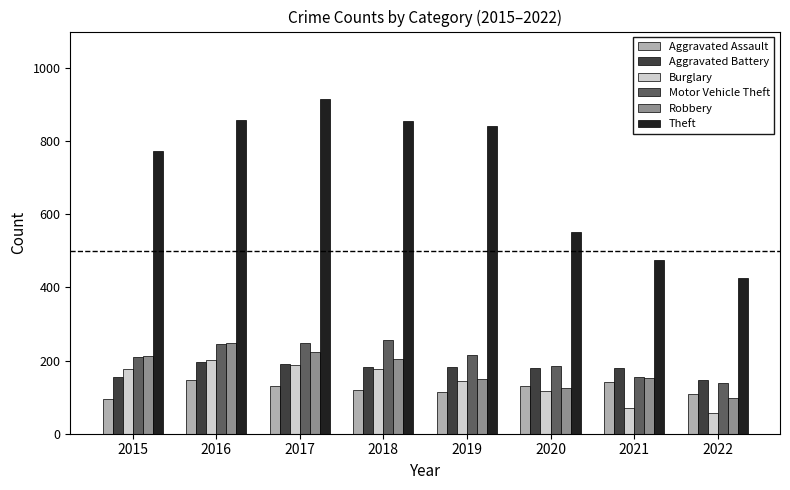

What is the smallest value displayed?

56